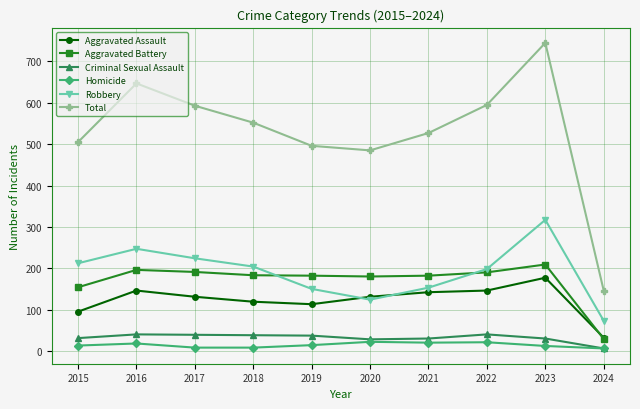

At which label does Total first exceed 552?

2016